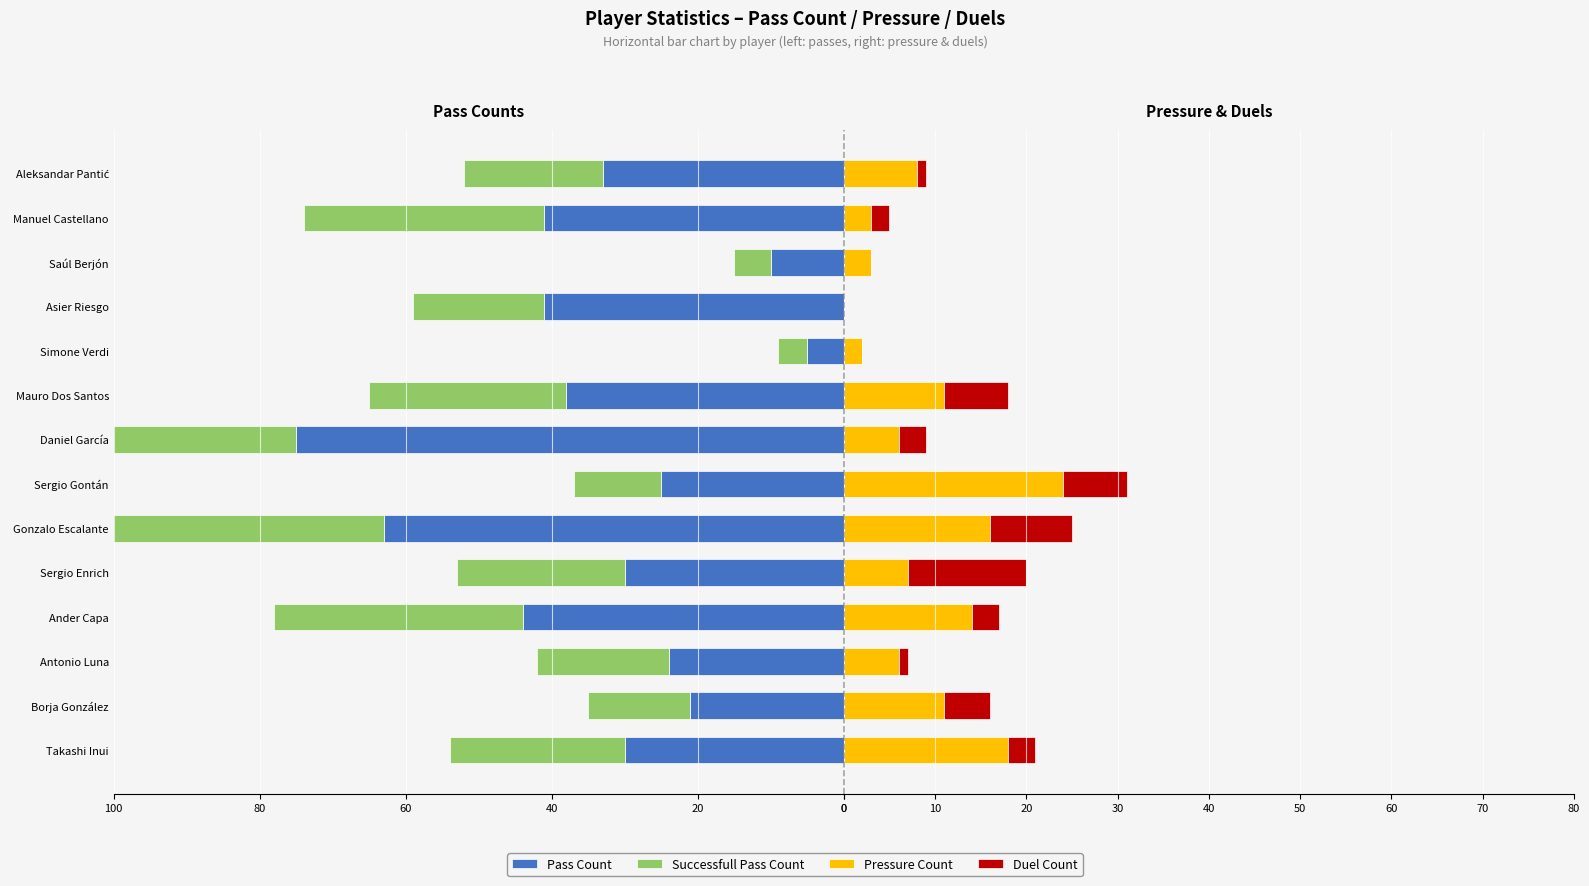

Does the chart contain stacked bars?

No